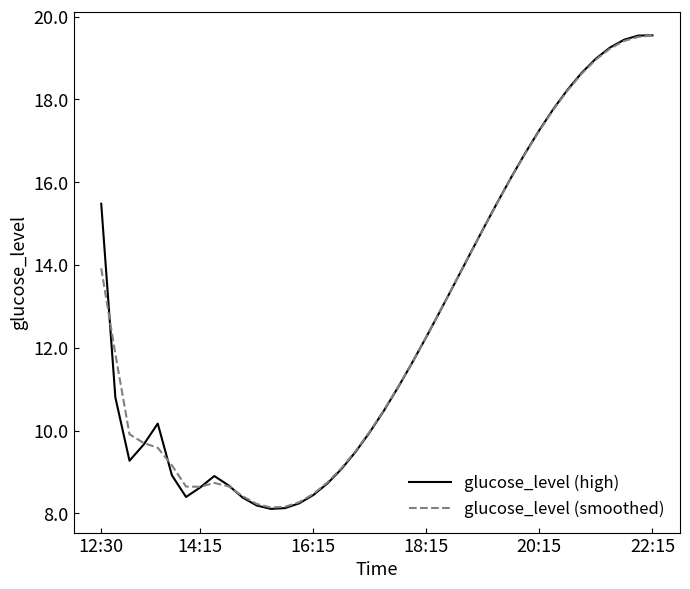

What is the greatest value displayed?

19.5